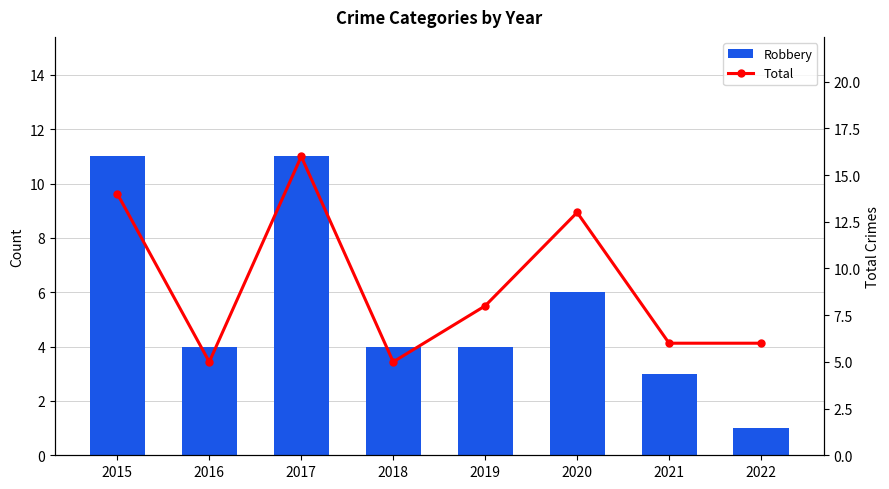

Is the value of Robbery at 2020 greater than the value of Total at 2019?

No